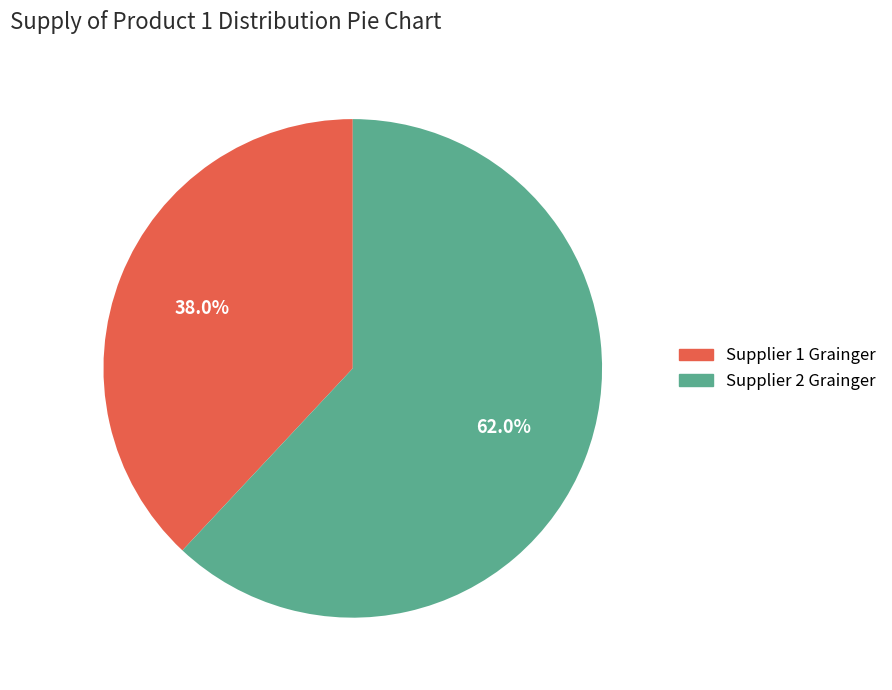

Which has a higher value, Supplier 1 Grainger or Supplier 2 Grainger?

Supplier 2 Grainger